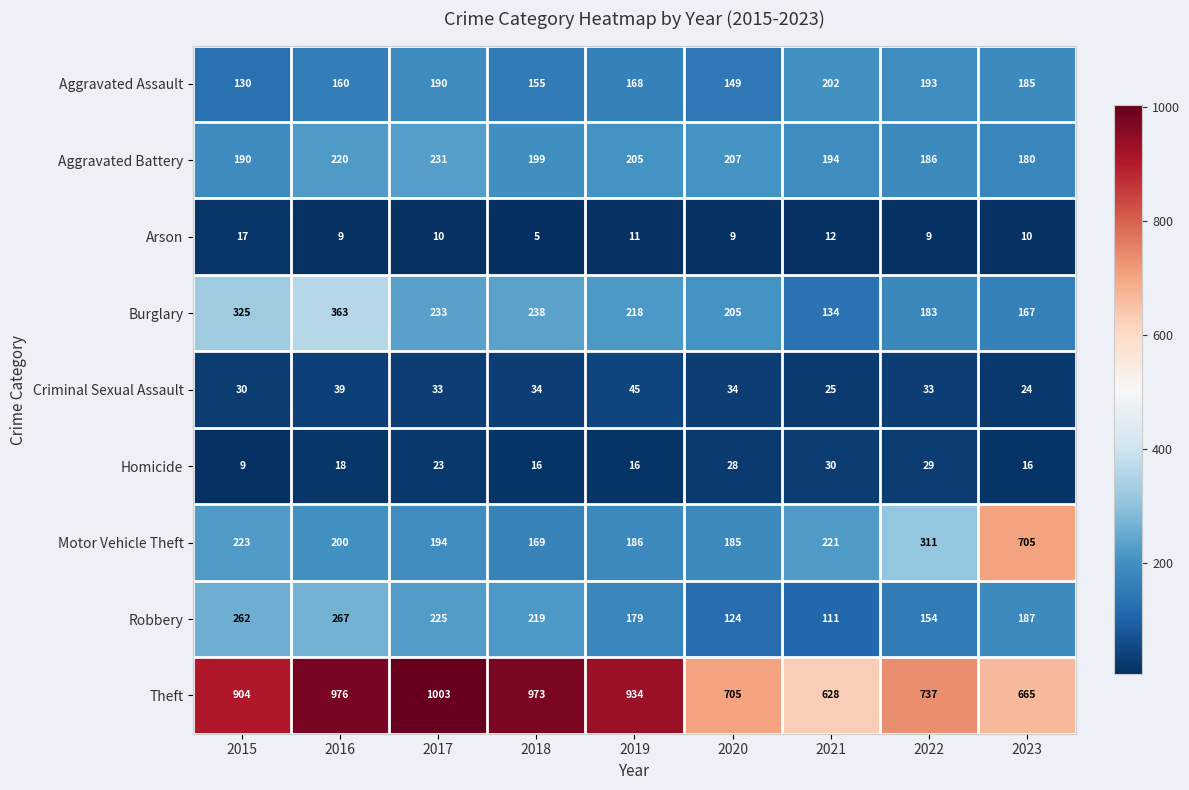

The value of Aggravated Assault at 2017 is 270. True or false?

False